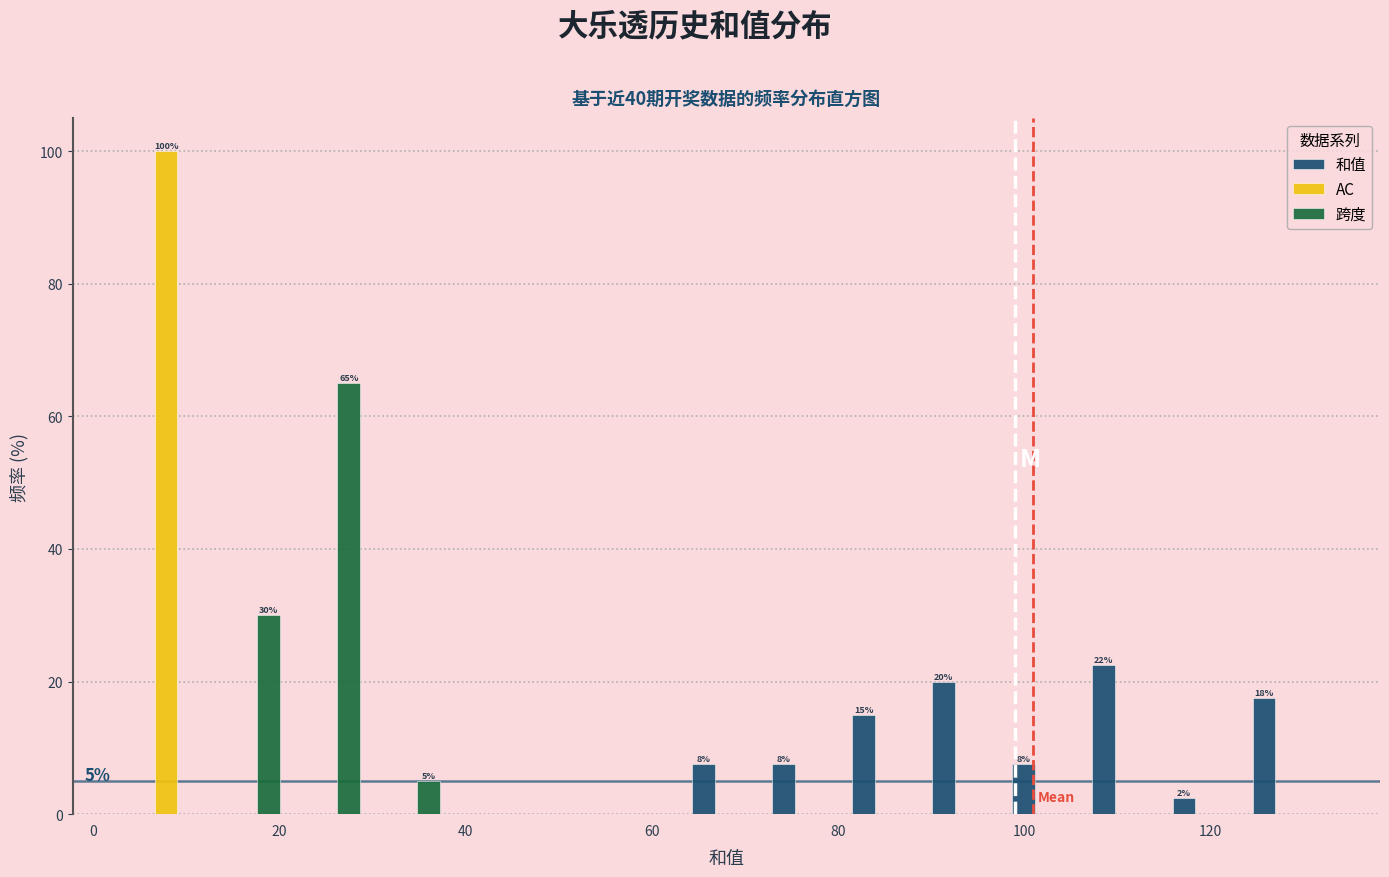

In the 跨度 series, which range on the x-axis has the tallest bar?

20 to 30